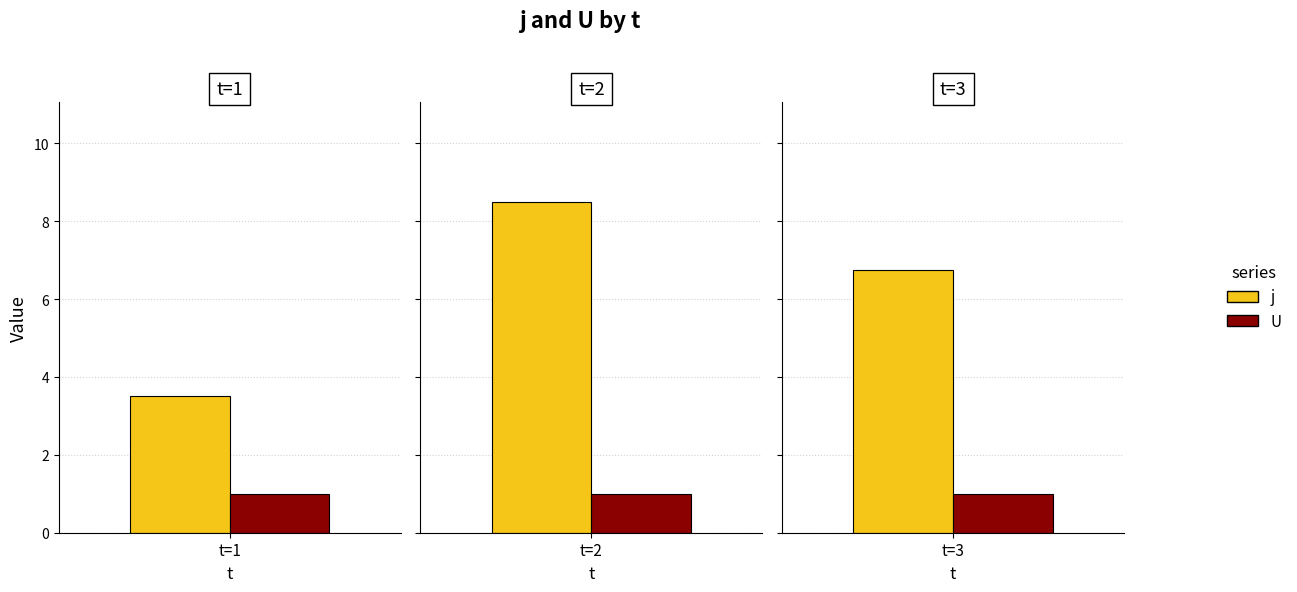

Read the U value at 1.

1